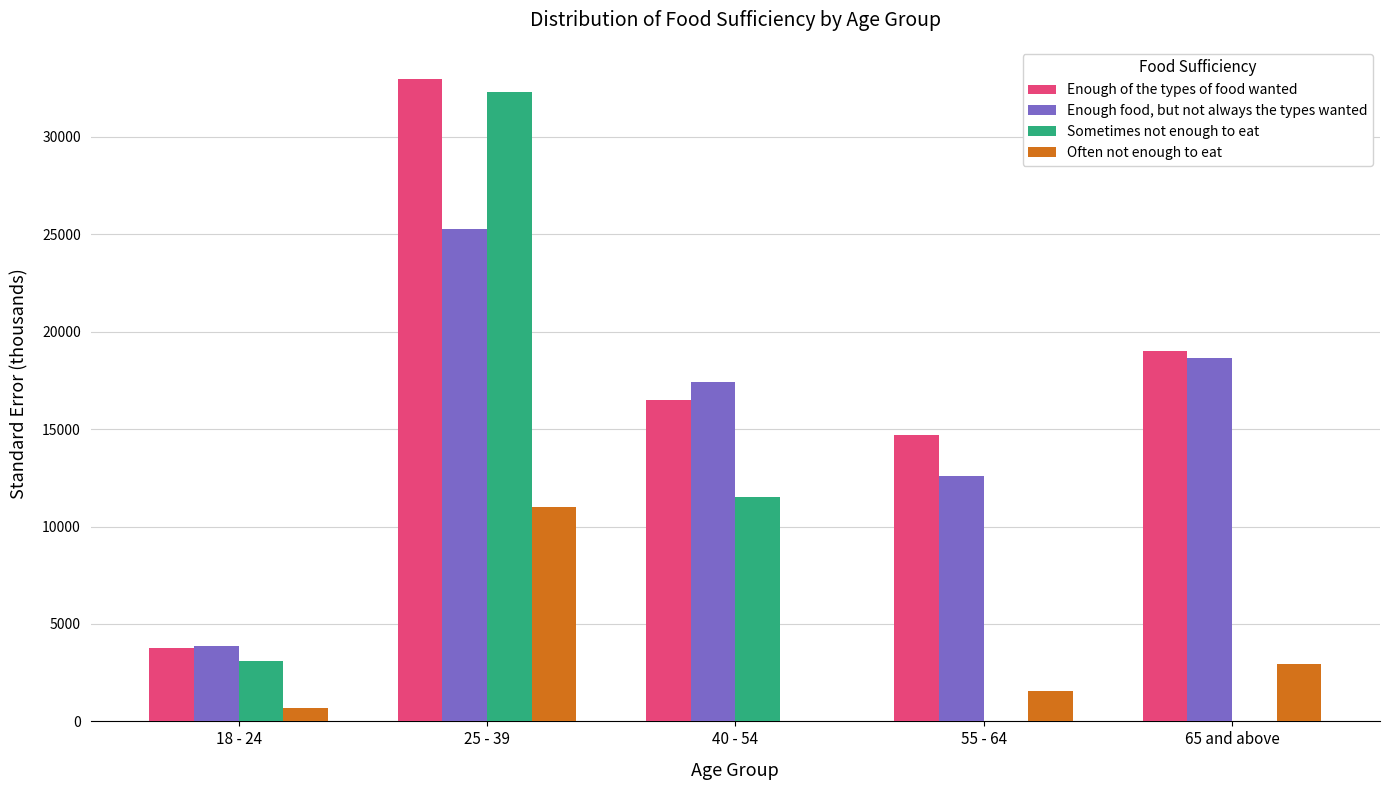

What is the sum of all Sometimes not enough to eat values?

46942.5